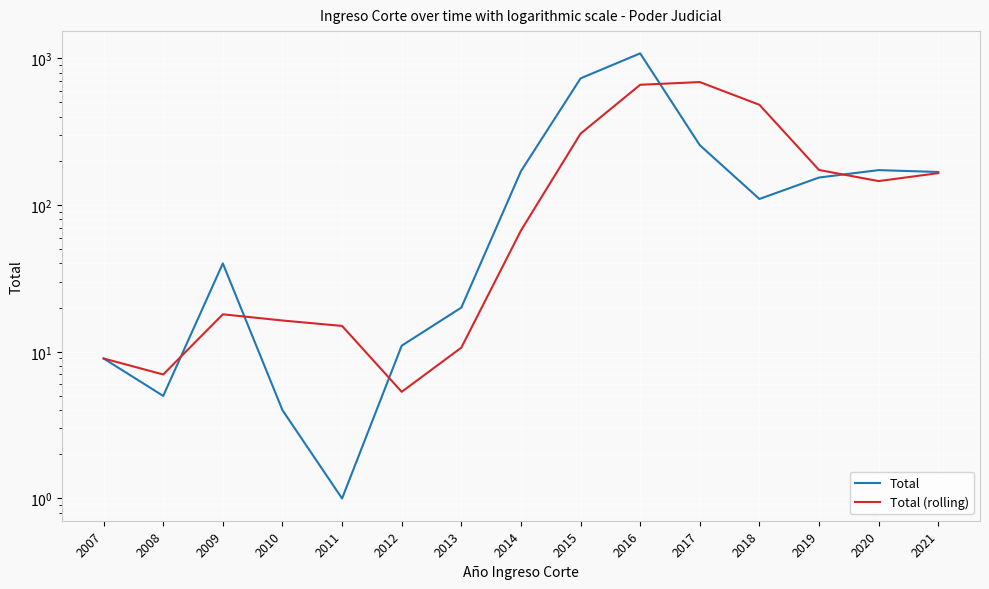

At which category does Total (rolling) reach its first local valley?

2008